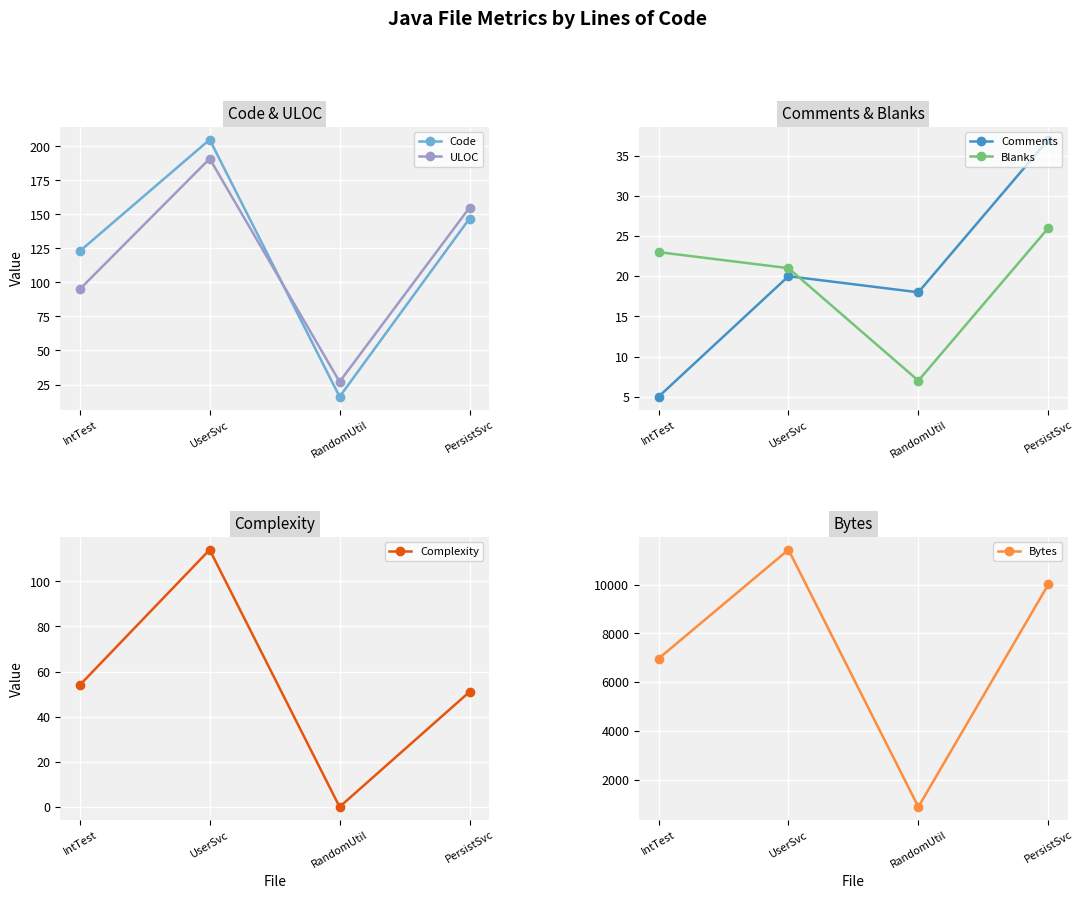

In Complexity, how many points are lower than both neighbors (excluding endpoints)?

1